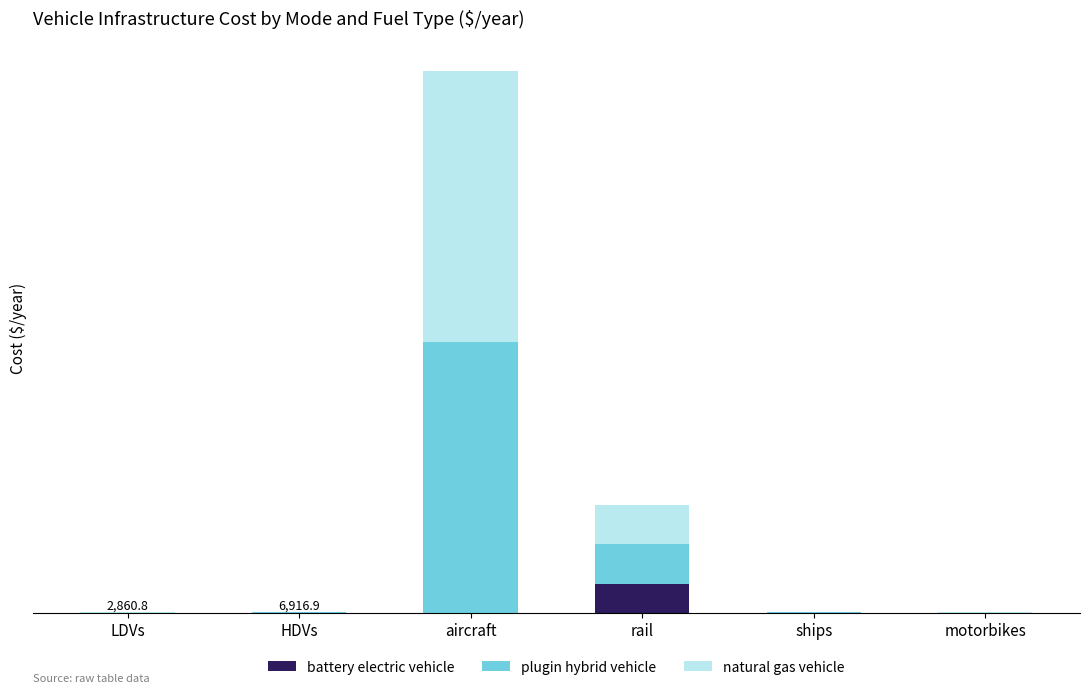

Rank the series by their maximum value, from highest to lowest.

plugin hybrid vehicle, natural gas vehicle, battery electric vehicle